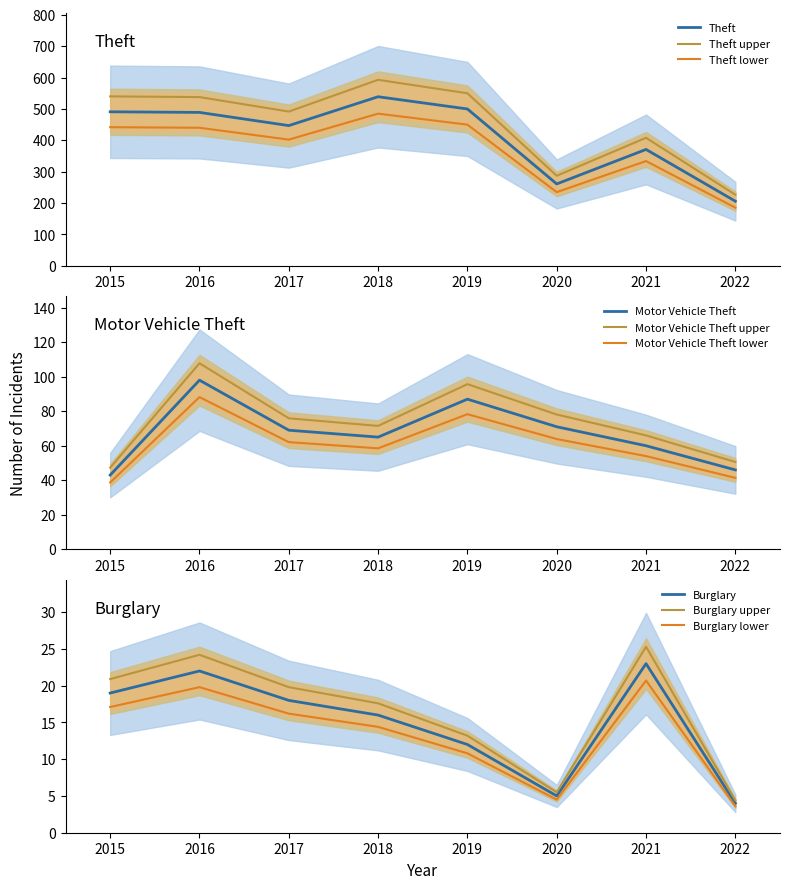

True or false: Theft and Theft upper intersect in this chart.

False